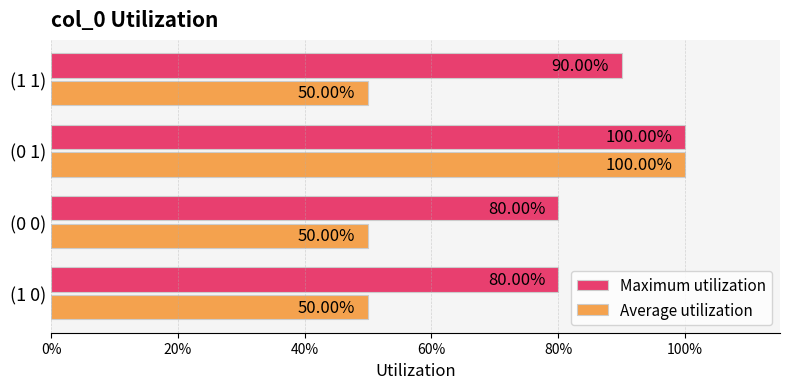

What are all the series names shown in the legend?

Maximum utilization, Average utilization